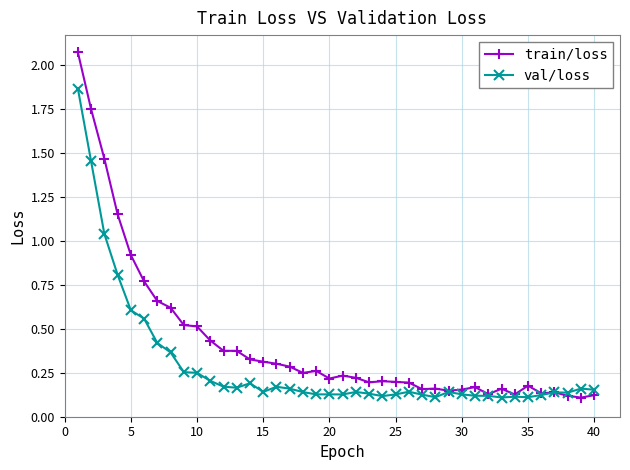

True or false: train/loss and val/loss cross at least once.

True